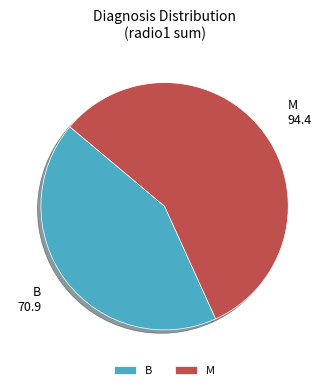

Is there any slice that represents more than half of the pie?

Yes